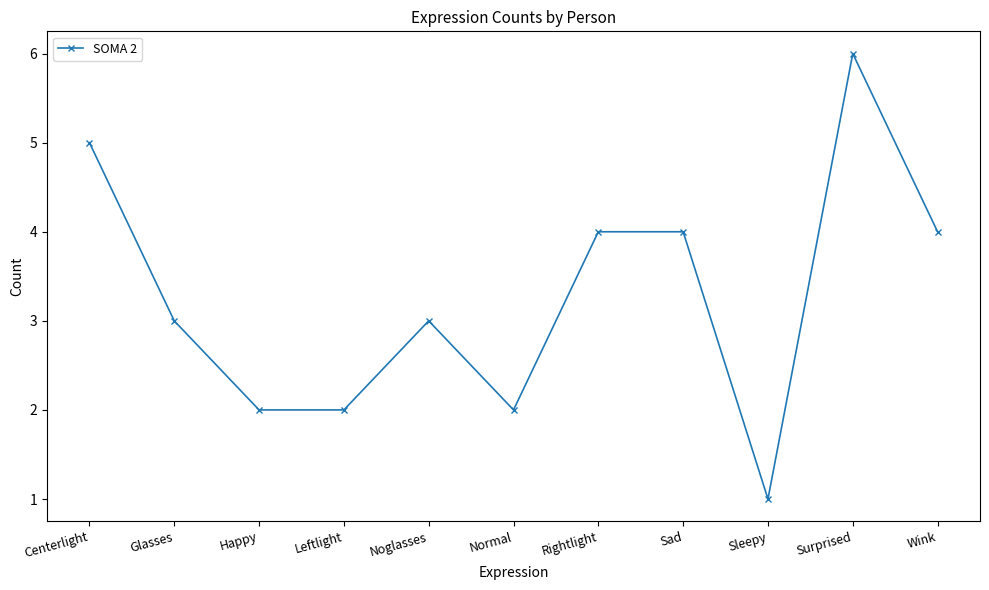

What is the sum of the values at Sleepy and Centerlight?

6